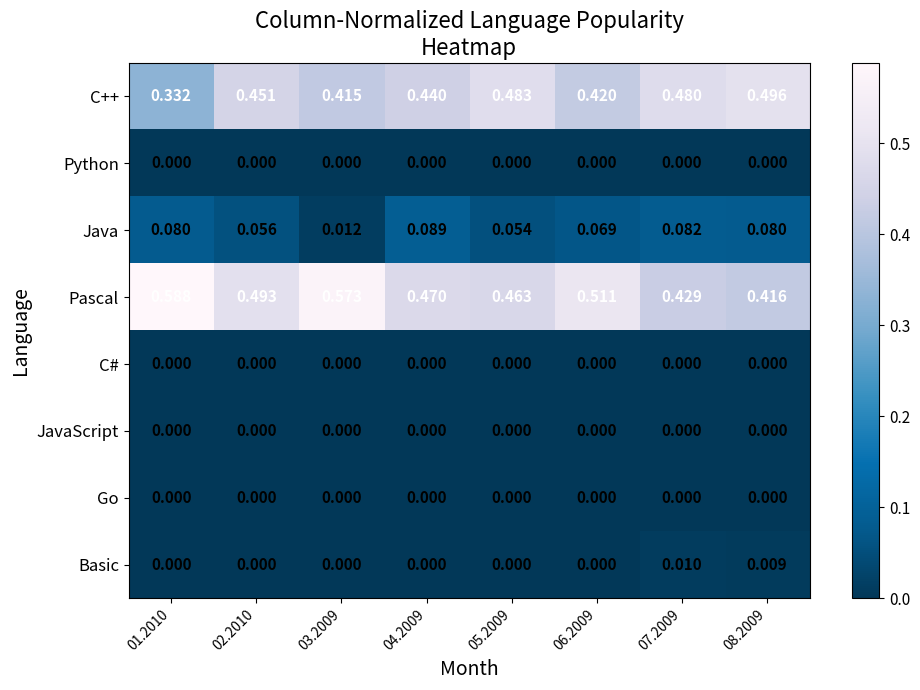

Which series has the widest spread of values?

Pascal